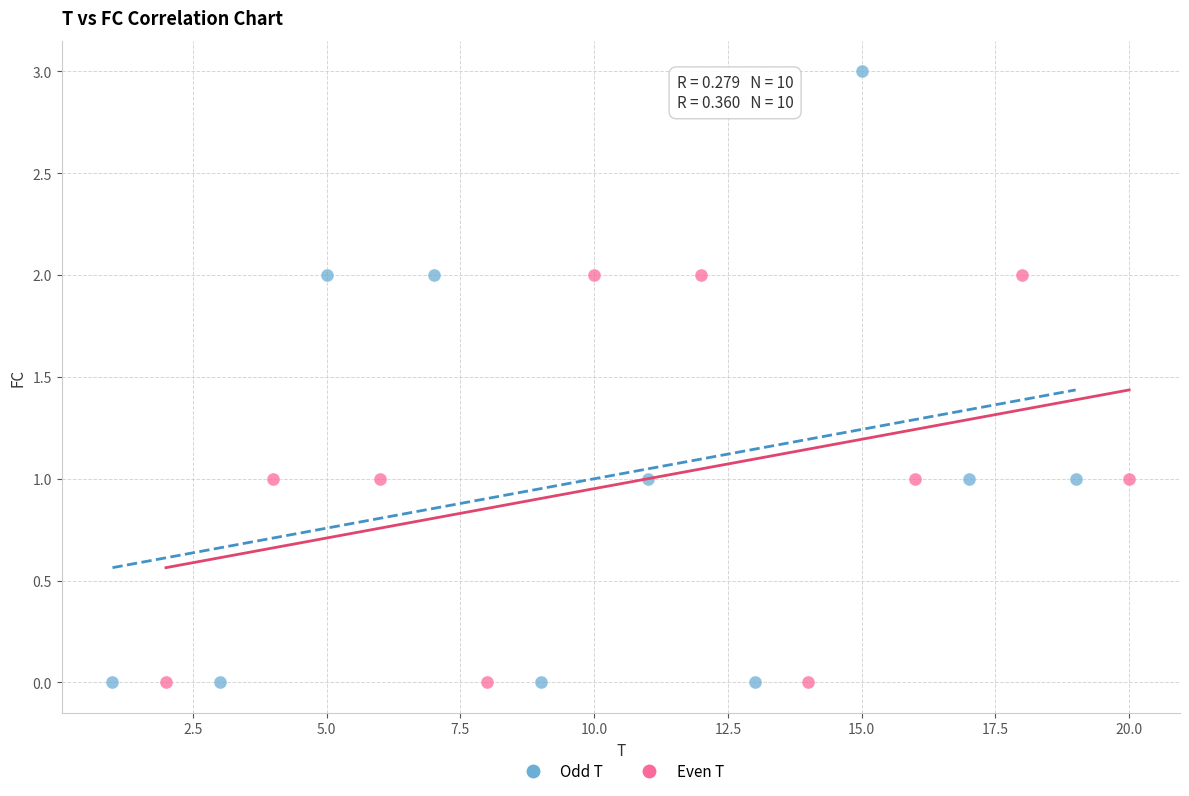

Which series has the largest Y range (max minus min)?

Odd T